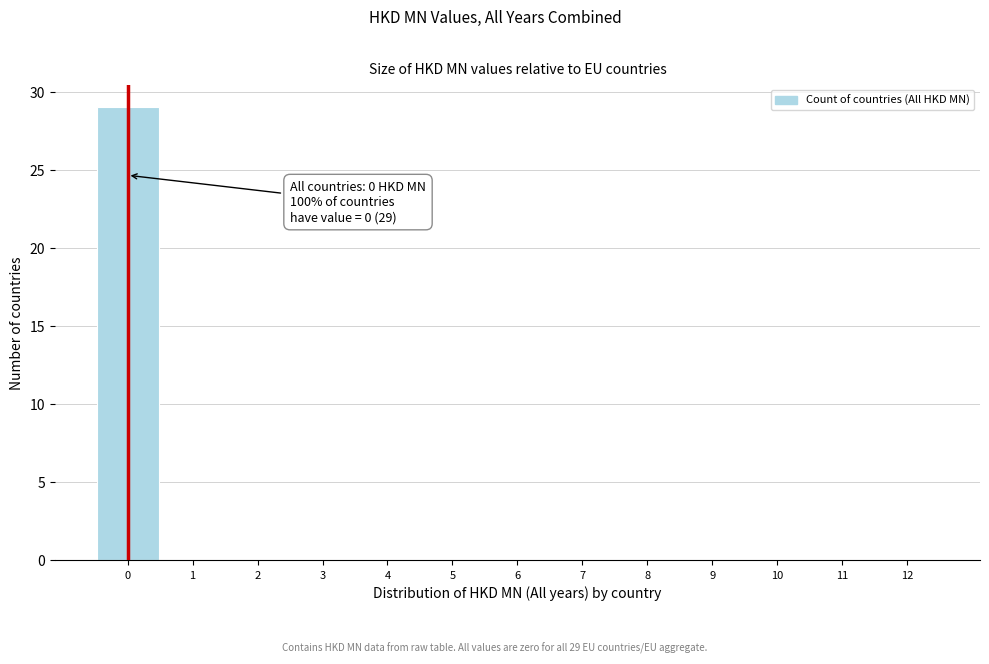

Over which range of the x-axis is the bar tallest?

-0.5 to 0.5